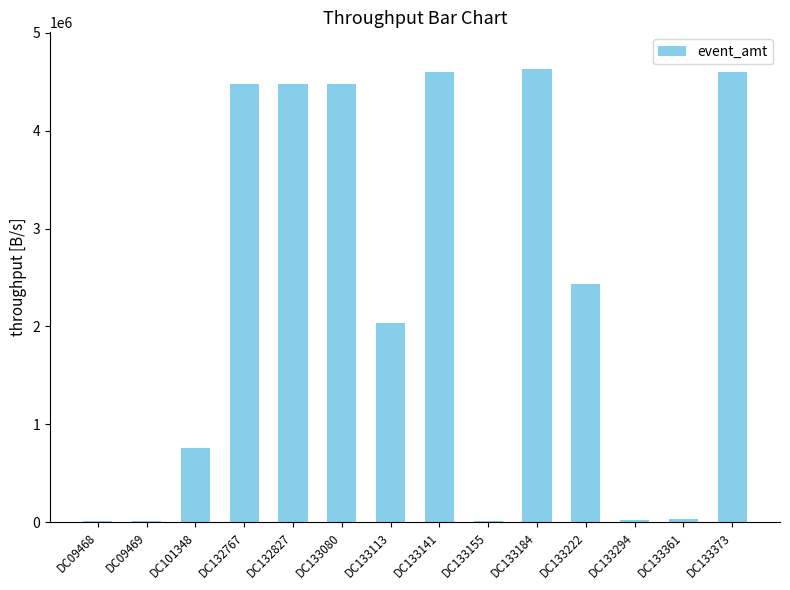

Which has a higher value, DC133080 or DC133294?

DC133080